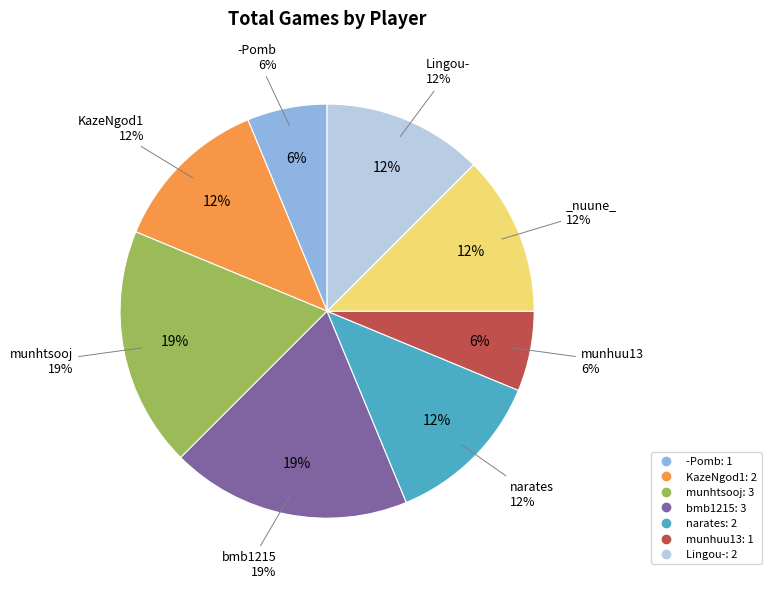

To the nearest percent, what is the average slice percentage?

12%